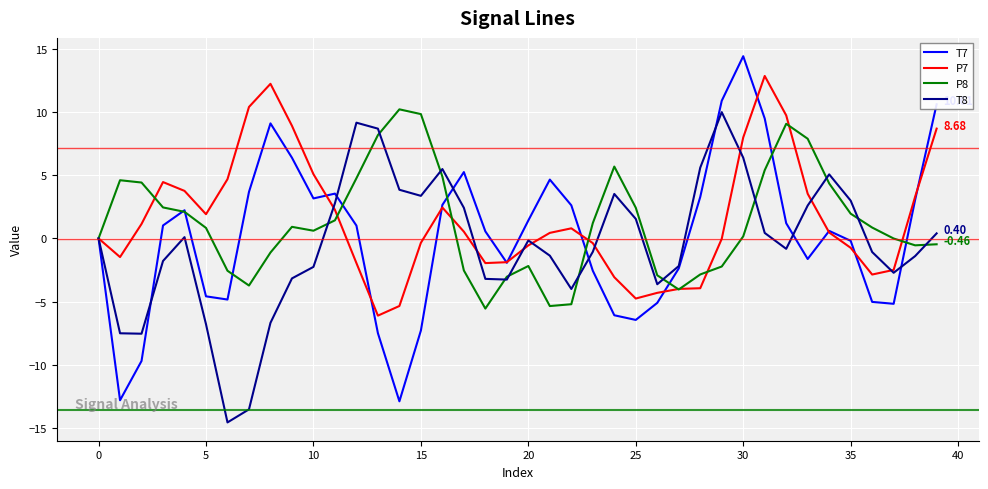

How many lines are shown in the chart?

4